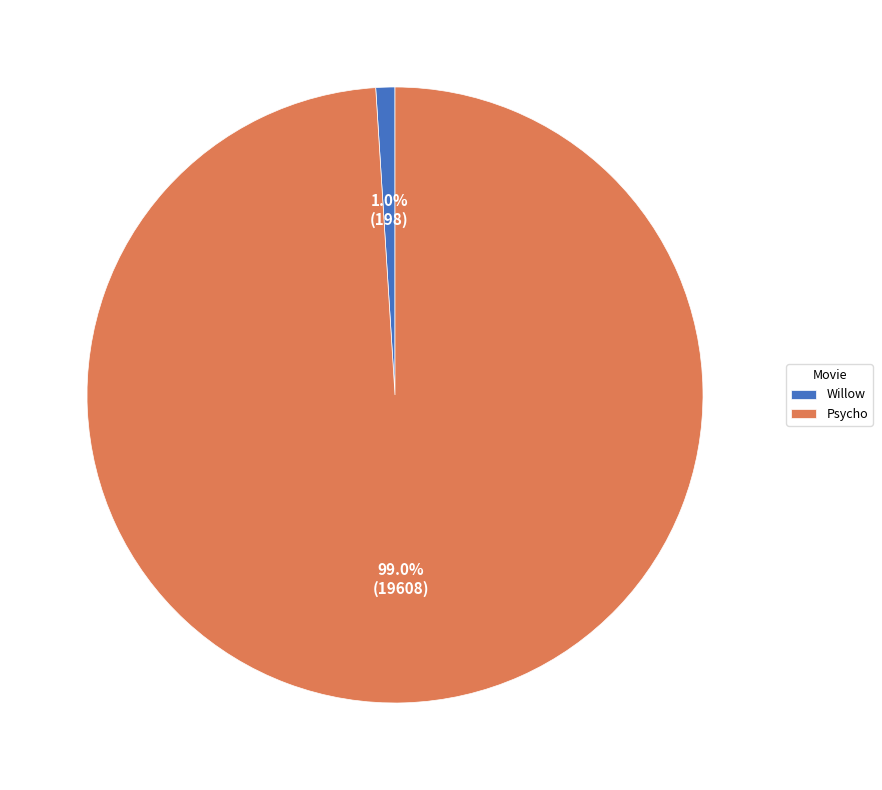

What percentage is the Psycho slice, to the nearest percent?

99%